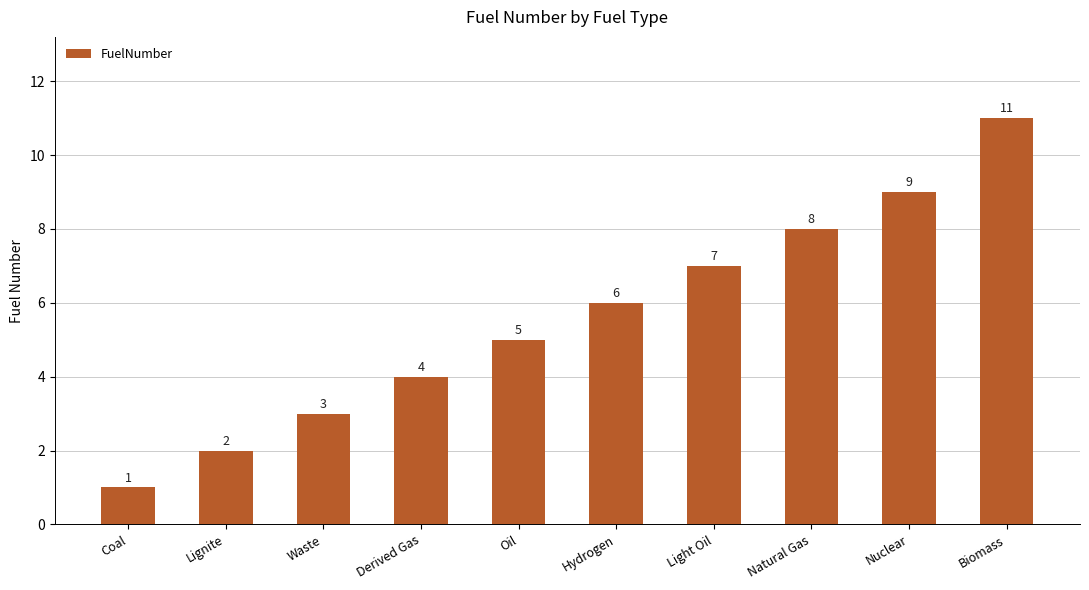

What is the sum of the values at Lignite and Hydrogen?

8